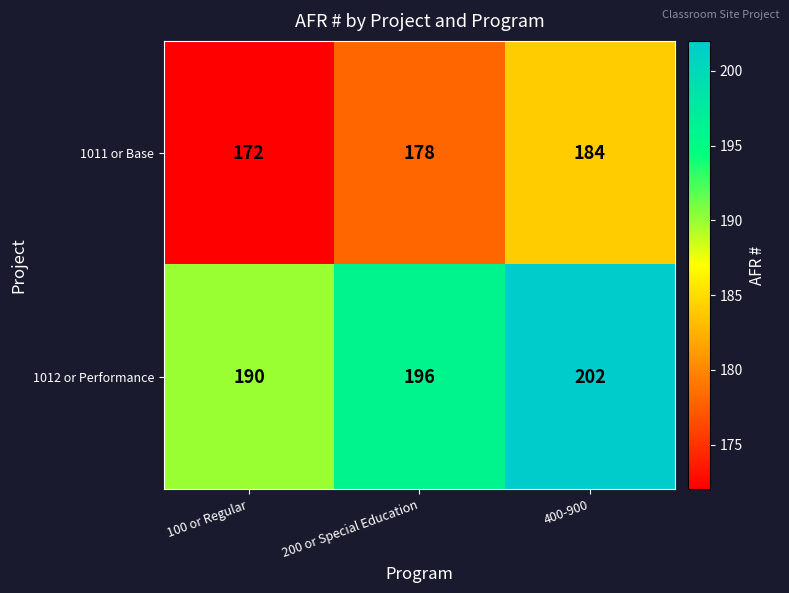

Reading right to left, extract all data points from this chart.

1011 or Base: 184	178	172
1012 or Performance: 202	196	190